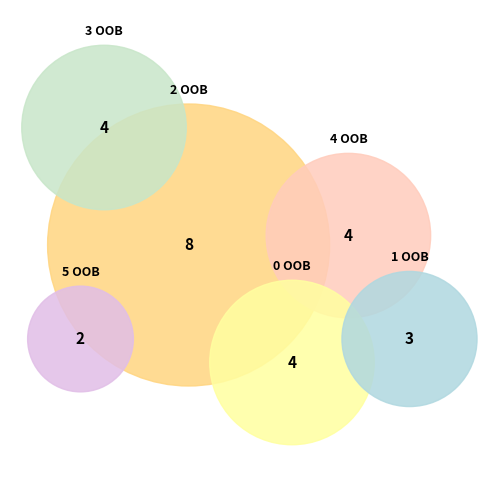

To the nearest percent, what percentage of the pie is 1?

12%